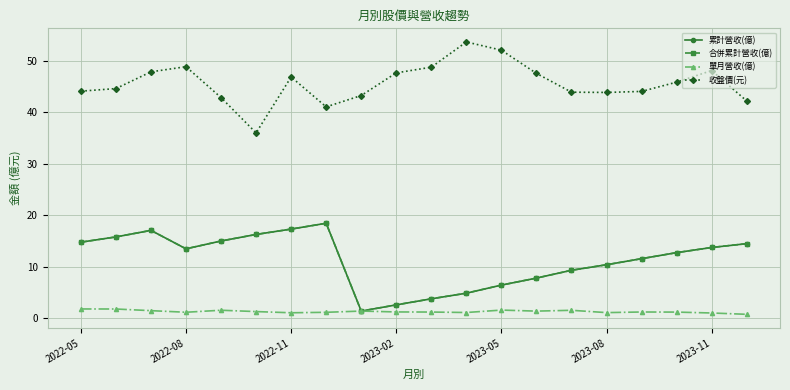

How many data points in 單月營收(億) are less than 1?

2